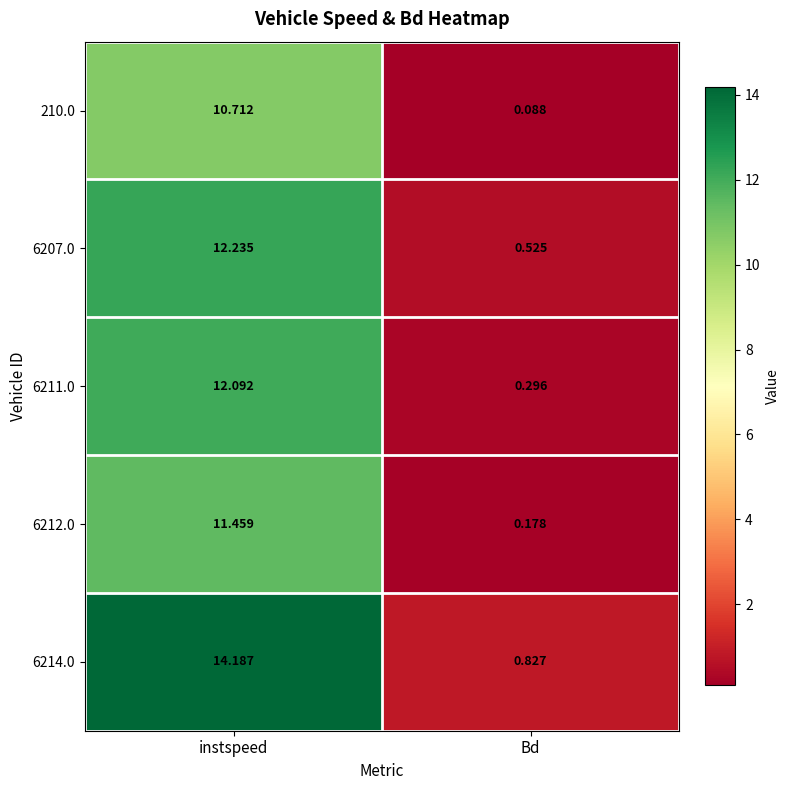

Is the value of 6212.0 at Bd greater than the value of 6214.0 at instspeed?

No